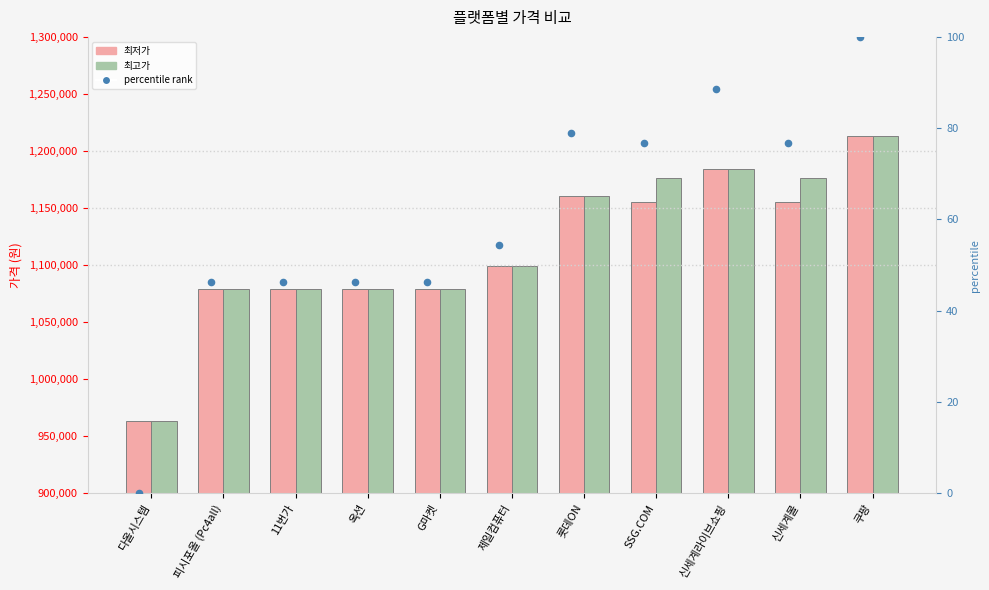

Is the value of percentile rank at SSG.COM greater than the value of 최고가 at G마켓?

No